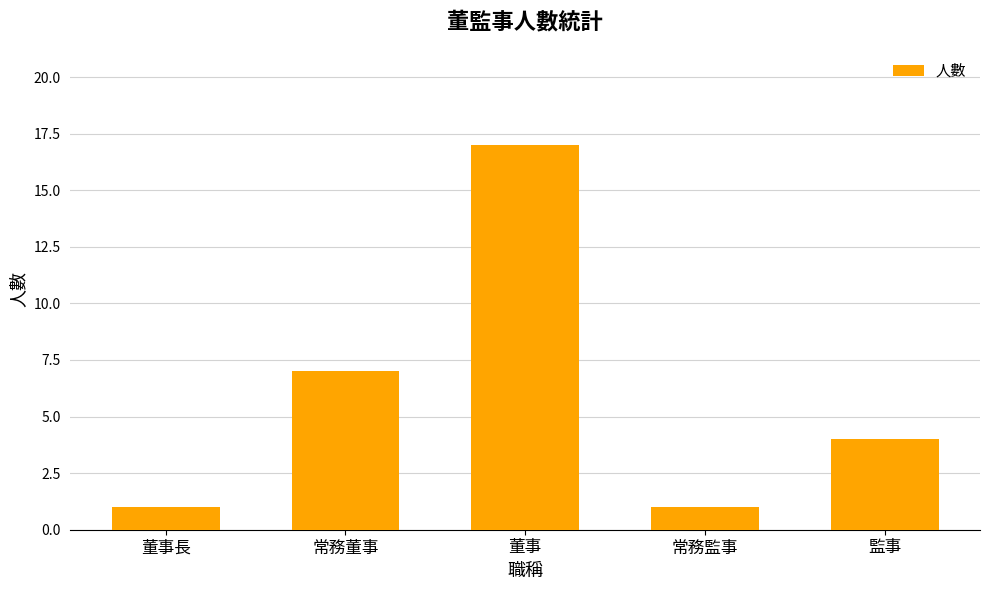

What is the change in value from 常務董事 to 董事?

+10